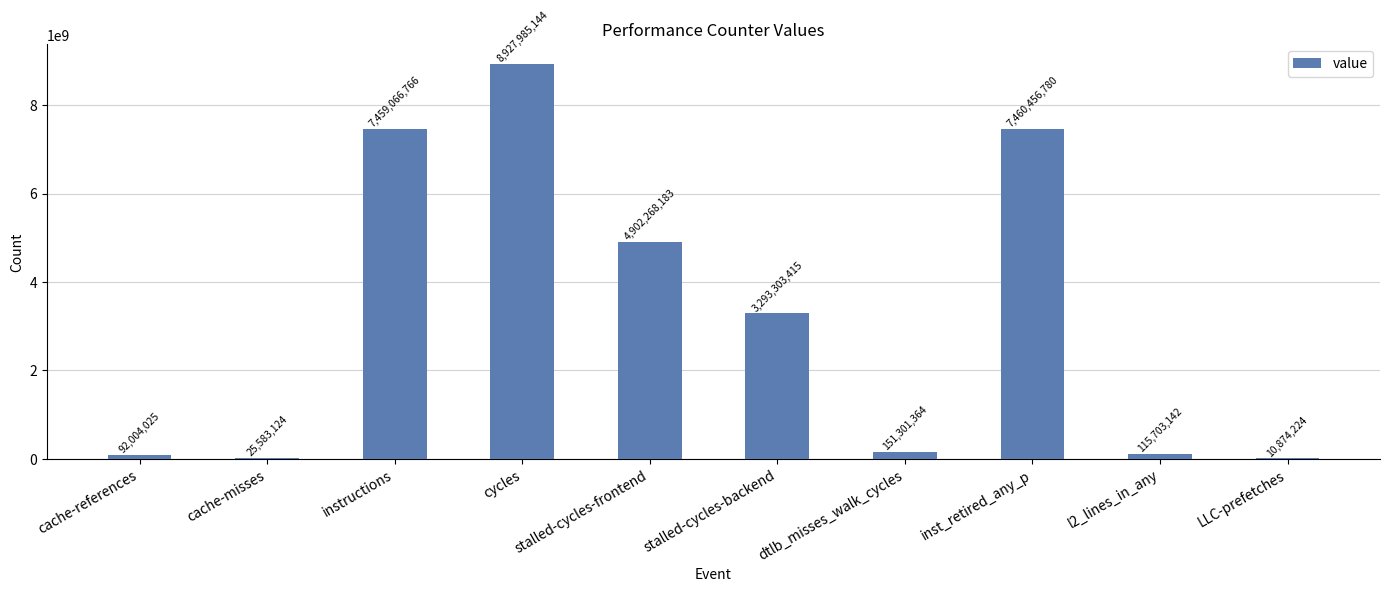

At which category does the chart reach its peak across all series?

cycles